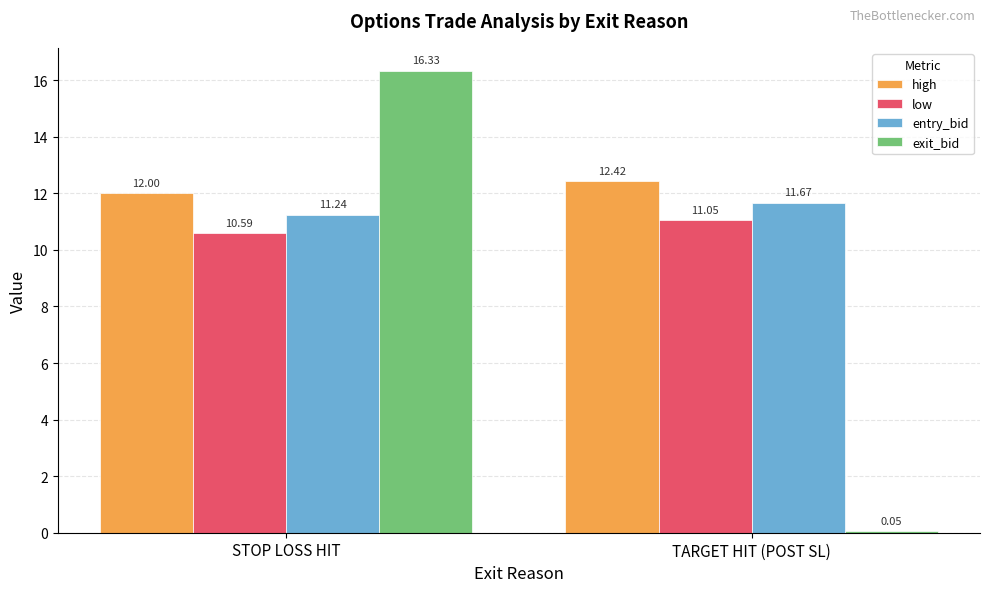

True or false: low has a value of 10.6 at STOP LOSS HIT.

True